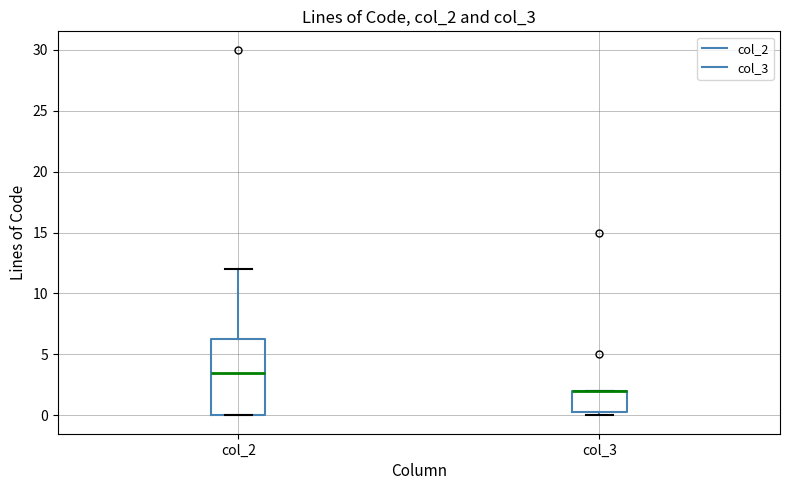

Comparing the boxes themselves (not the whiskers), which one is the tallest?

col_2